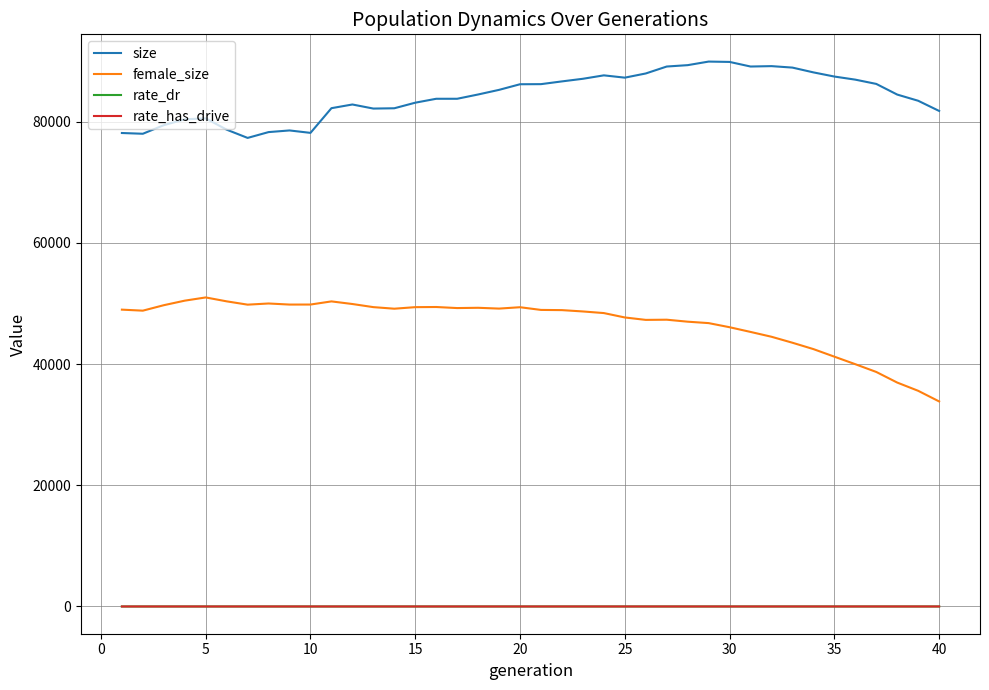

What is the maximum value for female_size?

50995.0